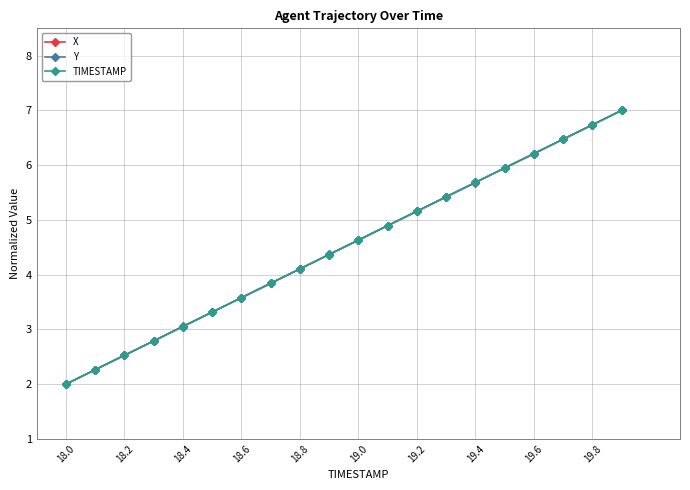

What is the smallest value displayed?

2.0